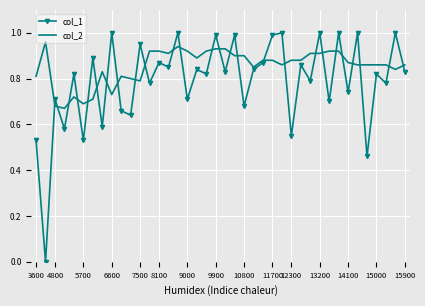

What is the difference between the second highest and minimum values in the col_2 series?

0.3